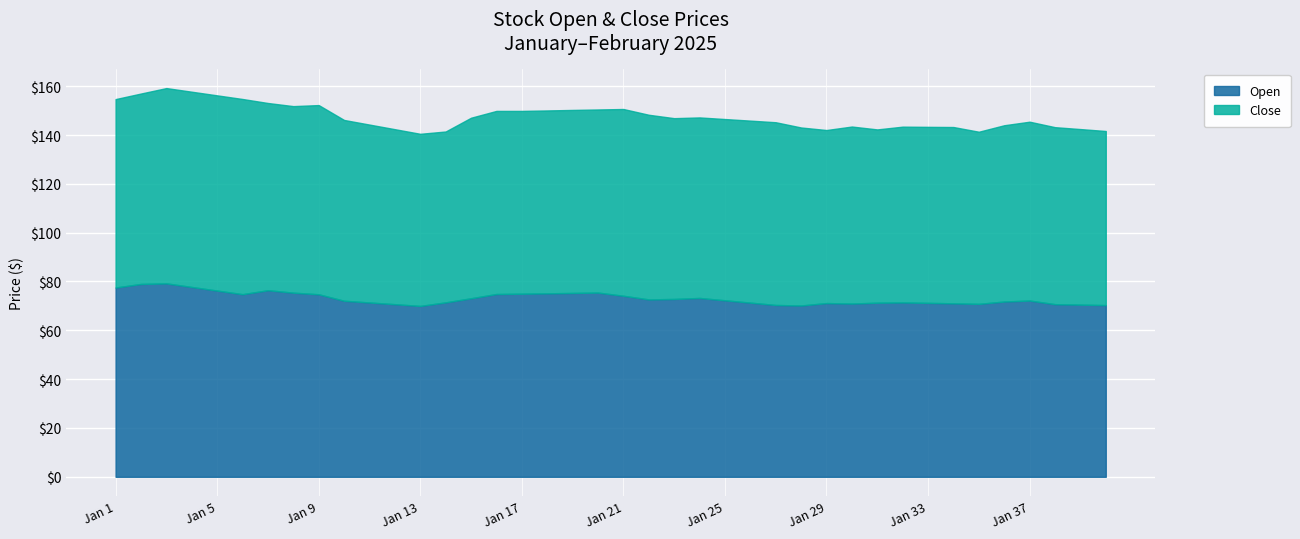

What is the sum of all Open values?

2926.4